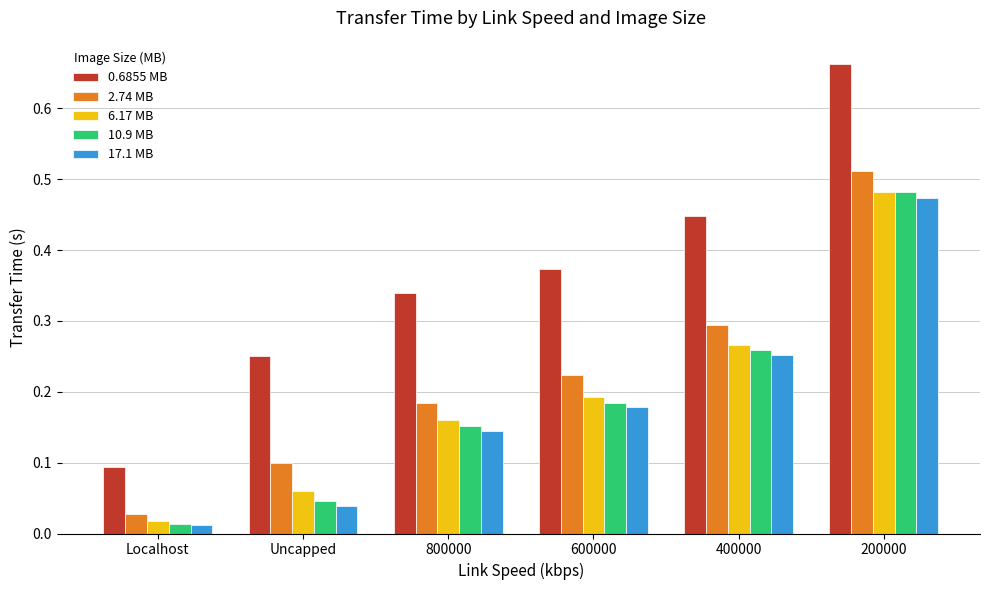

Which category has the lowest value across all series?

Localhost